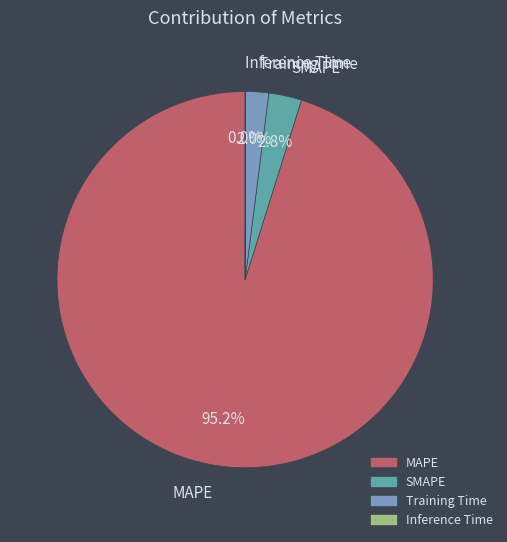

What portion of the pie excludes MAPE?

4.8%